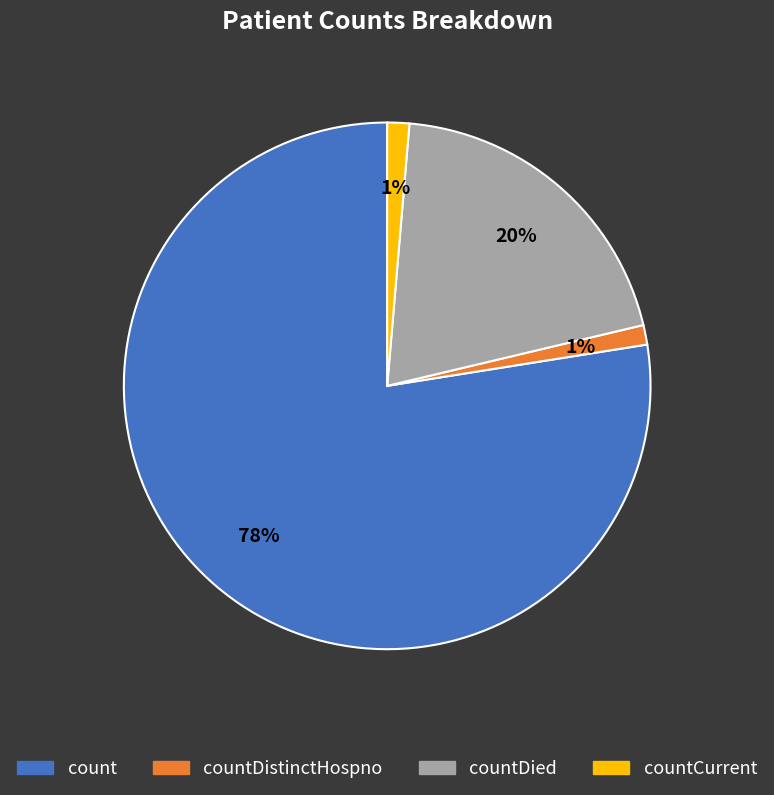

True or false: count accounts for 78% of the total.

True